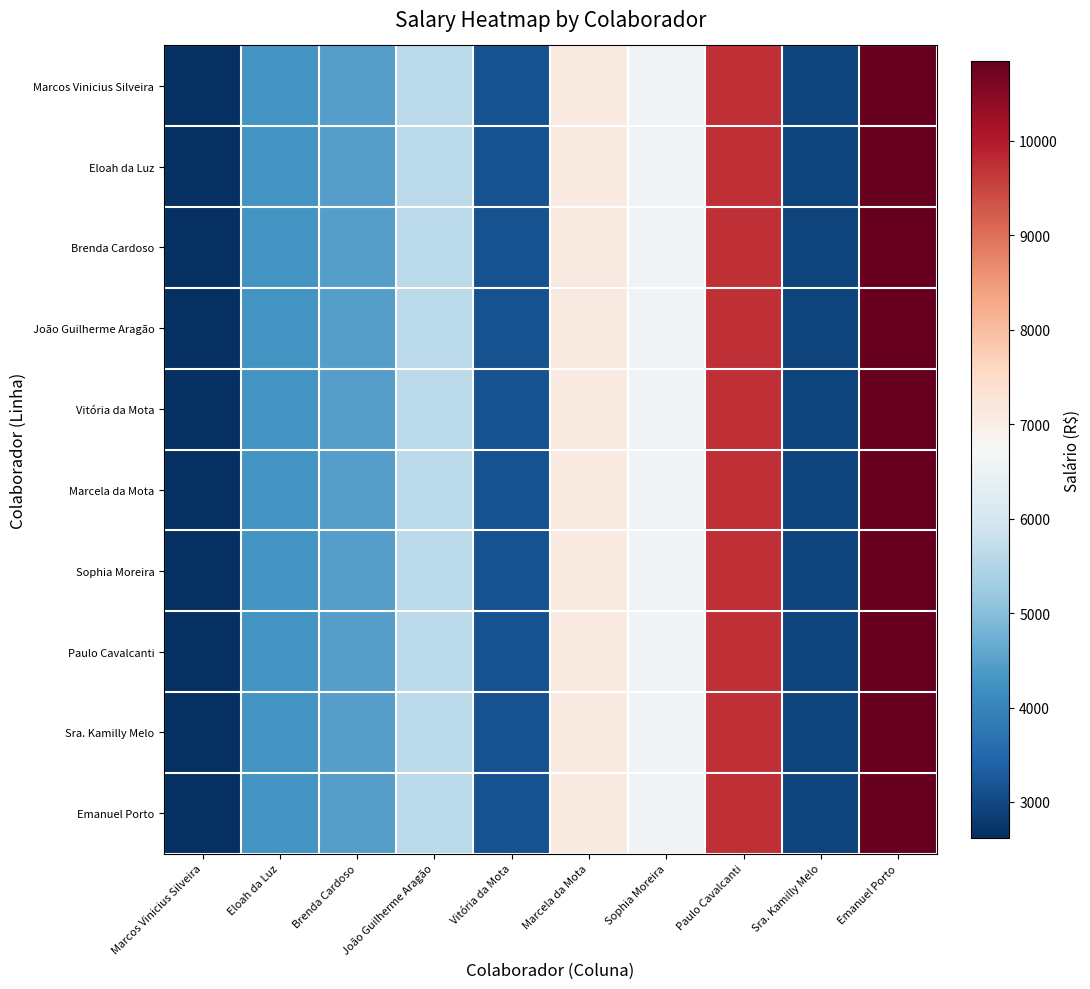

Reading left to right, list all the values displayed in this chart.

Marcos Vinicius Silveira: Marcos Vinicius Silveira=2614.3	Eloah da Luz=4266.3	Brenda Cardoso=4457.4	João Guilherme Aragão=5630.6	Vitória da Mota=3141.9	Marcela da Mota=7115.6	Sophia Moreira=6599.7	Paulo Cavalcanti=9735.5	Sra. Kamilly Melo=2905.7	Emanuel Porto=10849.6
Eloah da Luz: Marcos Vinicius Silveira=2614.3	Eloah da Luz=4266.3	Brenda Cardoso=4457.4	João Guilherme Aragão=5630.6	Vitória da Mota=3141.9	Marcela da Mota=7115.6	Sophia Moreira=6599.7	Paulo Cavalcanti=9735.5	Sra. Kamilly Melo=2905.7	Emanuel Porto=10849.6
Brenda Cardoso: Marcos Vinicius Silveira=2614.3	Eloah da Luz=4266.3	Brenda Cardoso=4457.4	João Guilherme Aragão=5630.6	Vitória da Mota=3141.9	Marcela da Mota=7115.6	Sophia Moreira=6599.7	Paulo Cavalcanti=9735.5	Sra. Kamilly Melo=2905.7	Emanuel Porto=10849.6
João Guilherme Aragão: Marcos Vinicius Silveira=2614.3	Eloah da Luz=4266.3	Brenda Cardoso=4457.4	João Guilherme Aragão=5630.6	Vitória da Mota=3141.9	Marcela da Mota=7115.6	Sophia Moreira=6599.7	Paulo Cavalcanti=9735.5	Sra. Kamilly Melo=2905.7	Emanuel Porto=10849.6
Vitória da Mota: Marcos Vinicius Silveira=2614.3	Eloah da Luz=4266.3	Brenda Cardoso=4457.4	João Guilherme Aragão=5630.6	Vitória da Mota=3141.9	Marcela da Mota=7115.6	Sophia Moreira=6599.7	Paulo Cavalcanti=9735.5	Sra. Kamilly Melo=2905.7	Emanuel Porto=10849.6
Marcela da Mota: Marcos Vinicius Silveira=2614.3	Eloah da Luz=4266.3	Brenda Cardoso=4457.4	João Guilherme Aragão=5630.6	Vitória da Mota=3141.9	Marcela da Mota=7115.6	Sophia Moreira=6599.7	Paulo Cavalcanti=9735.5	Sra. Kamilly Melo=2905.7	Emanuel Porto=10849.6
Sophia Moreira: Marcos Vinicius Silveira=2614.3	Eloah da Luz=4266.3	Brenda Cardoso=4457.4	João Guilherme Aragão=5630.6	Vitória da Mota=3141.9	Marcela da Mota=7115.6	Sophia Moreira=6599.7	Paulo Cavalcanti=9735.5	Sra. Kamilly Melo=2905.7	Emanuel Porto=10849.6
Paulo Cavalcanti: Marcos Vinicius Silveira=2614.3	Eloah da Luz=4266.3	Brenda Cardoso=4457.4	João Guilherme Aragão=5630.6	Vitória da Mota=3141.9	Marcela da Mota=7115.6	Sophia Moreira=6599.7	Paulo Cavalcanti=9735.5	Sra. Kamilly Melo=2905.7	Emanuel Porto=10849.6
Sra. Kamilly Melo: Marcos Vinicius Silveira=2614.3	Eloah da Luz=4266.3	Brenda Cardoso=4457.4	João Guilherme Aragão=5630.6	Vitória da Mota=3141.9	Marcela da Mota=7115.6	Sophia Moreira=6599.7	Paulo Cavalcanti=9735.5	Sra. Kamilly Melo=2905.7	Emanuel Porto=10849.6
Emanuel Porto: Marcos Vinicius Silveira=2614.3	Eloah da Luz=4266.3	Brenda Cardoso=4457.4	João Guilherme Aragão=5630.6	Vitória da Mota=3141.9	Marcela da Mota=7115.6	Sophia Moreira=6599.7	Paulo Cavalcanti=9735.5	Sra. Kamilly Melo=2905.7	Emanuel Porto=10849.6